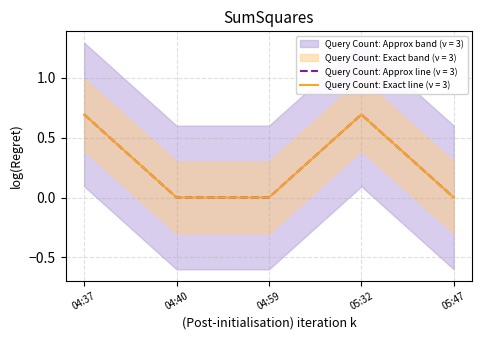

Is this an area chart (filled region under the line)?

No